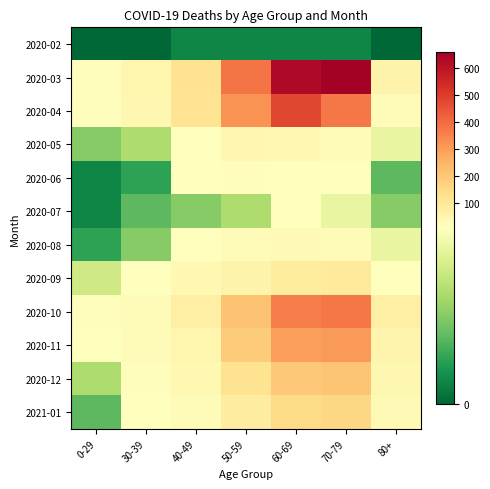

At which category is the sum across all series the highest?

60-69